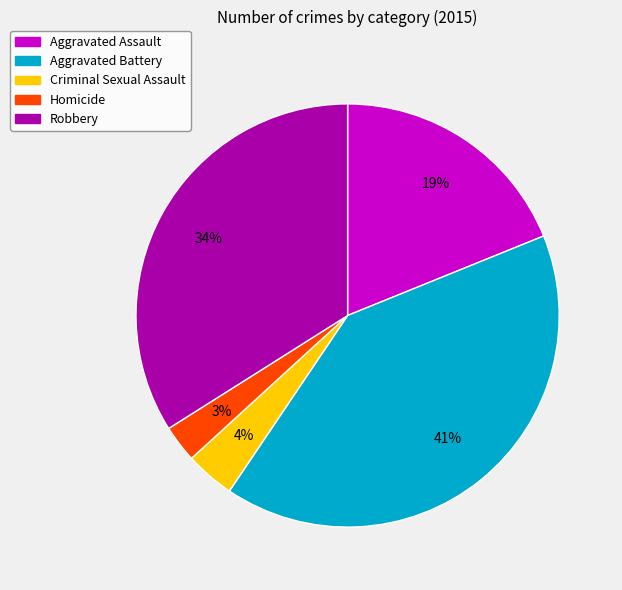

True or false: Homicide accounts for 3% of the total.

True